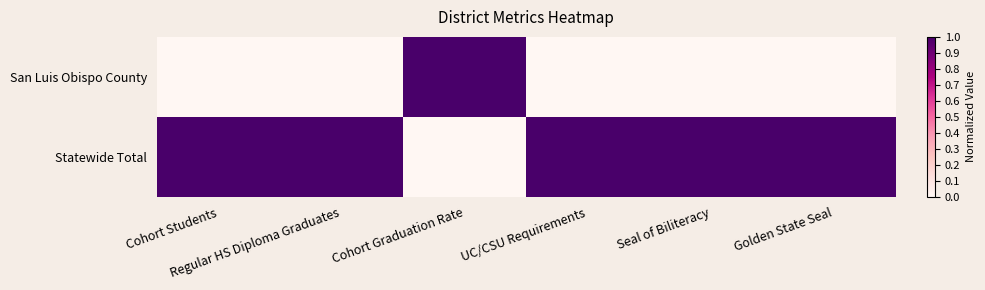

What is the difference between the highest and lowest values at Regular HS Diploma Graduates?

1